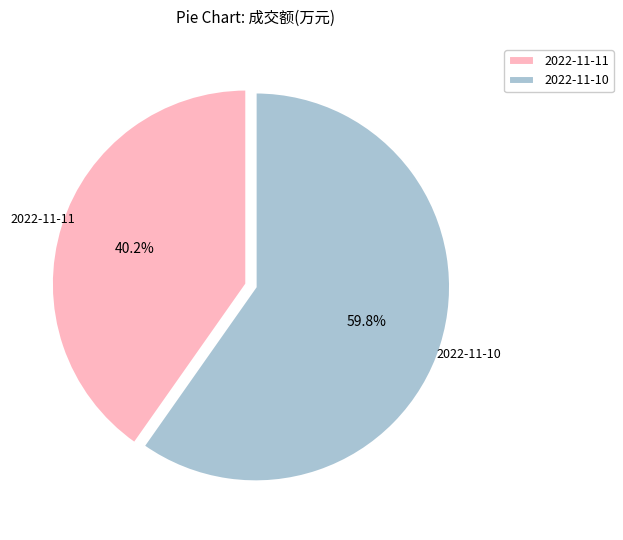

What percentage is the 2022-11-11 slice, to the nearest percent?

40%